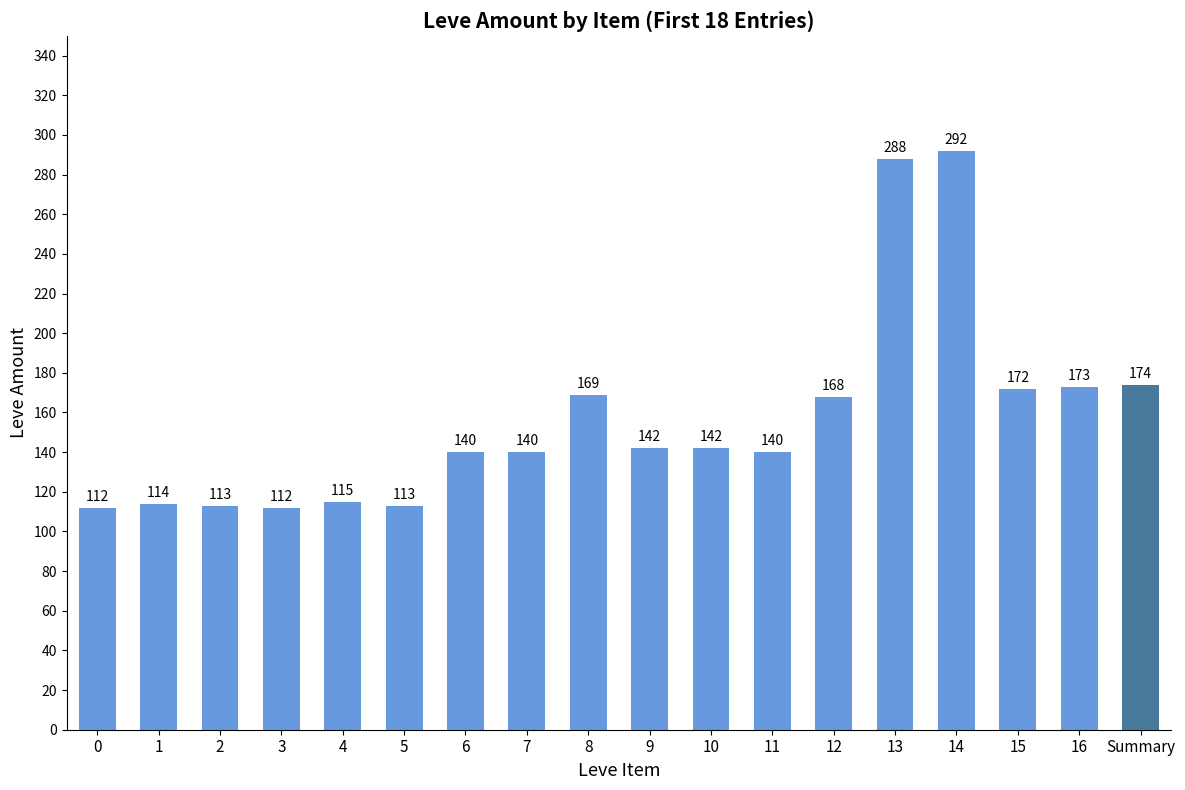

What is the difference between the values at 1 and 8?

55